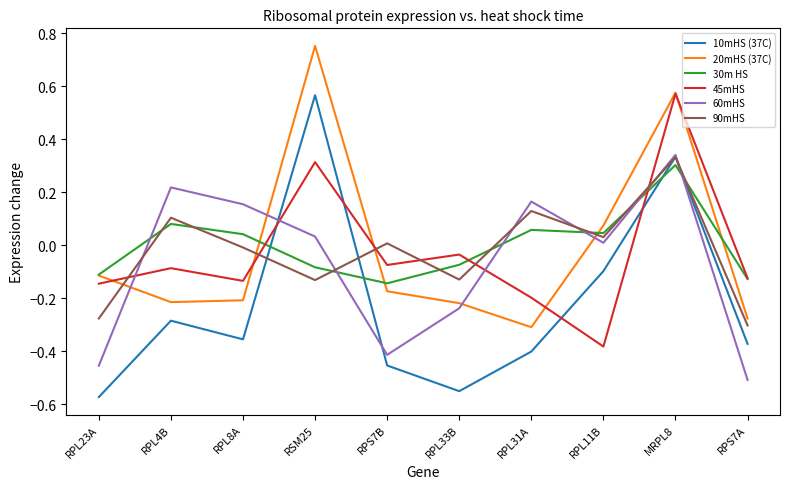

How many values in the 90mHS series exceed 0?

5